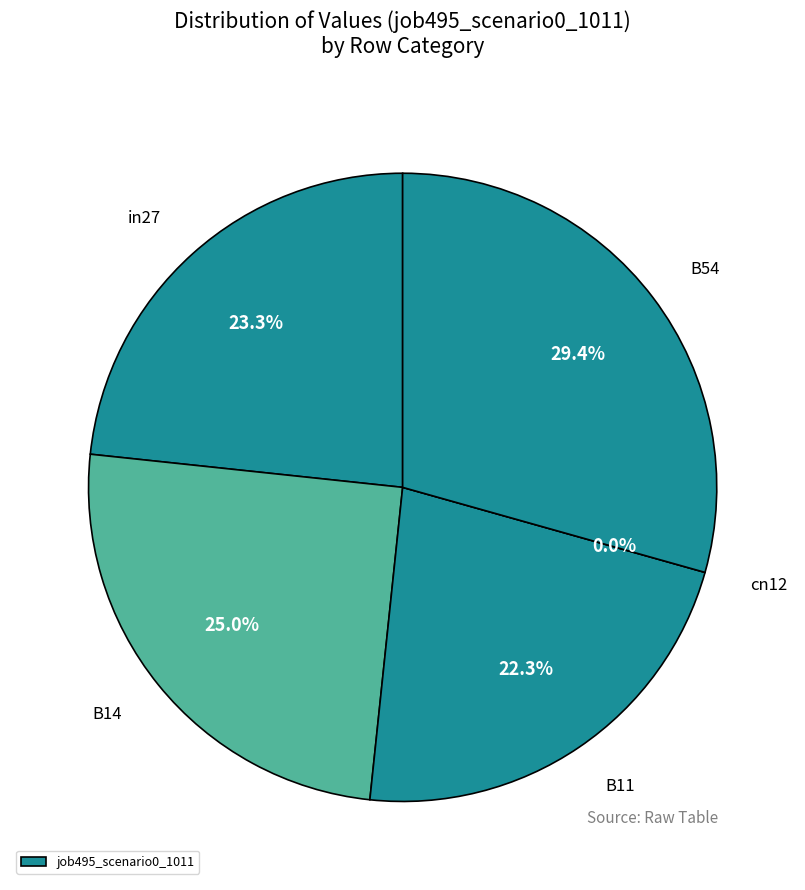

Does B14 account for over 50% of the chart?

No